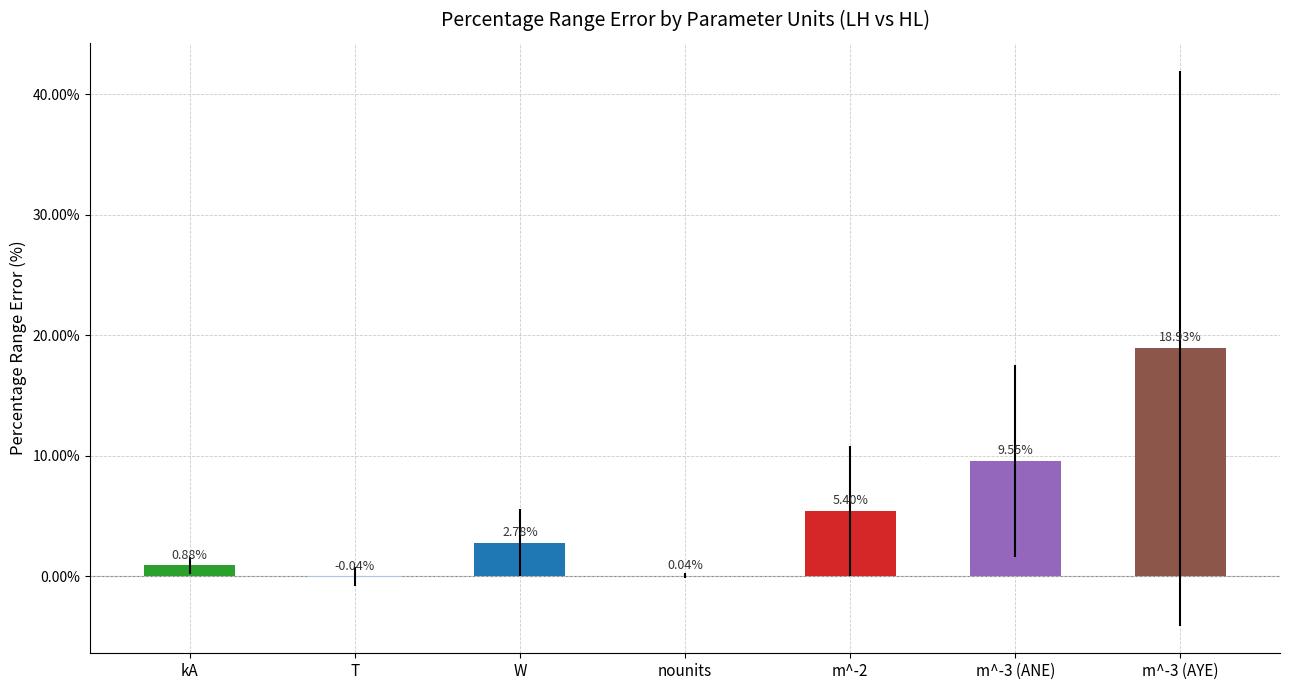

What is the change in value from T to m^-3 (ANE)?

+9.6